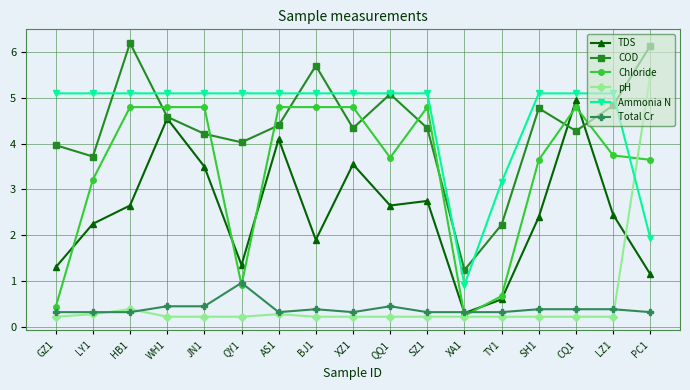

What is the label of the 11th point from the left?

SZ1